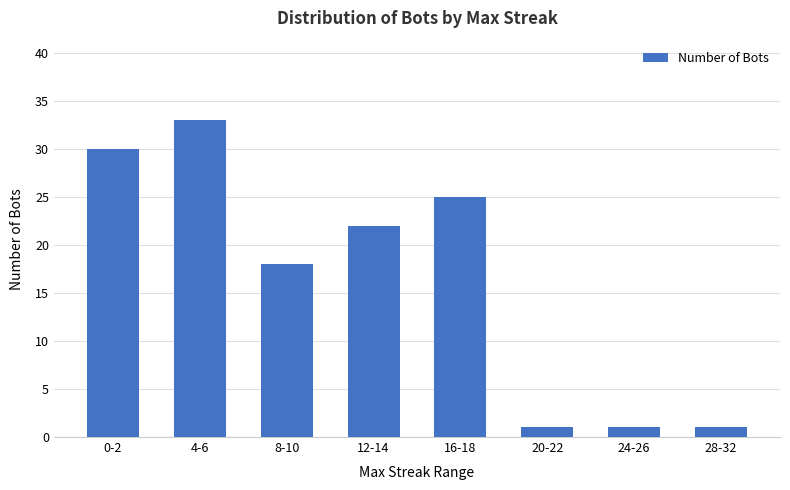

What is the average value?

16